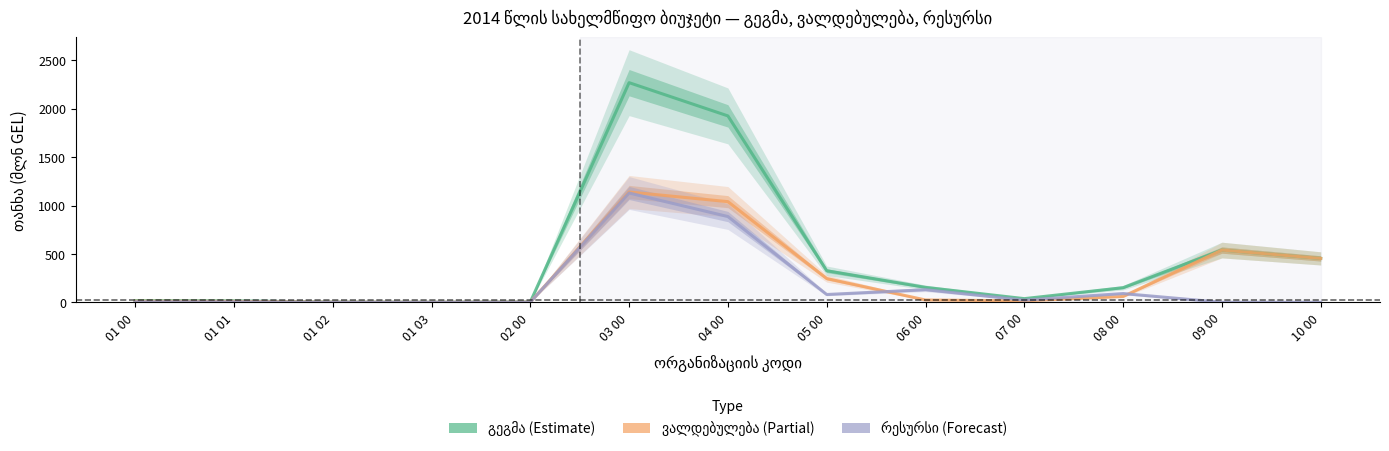

Between which two adjacent categories do რესურსი and ვალდებულება first intersect?

05 00 and 06 00